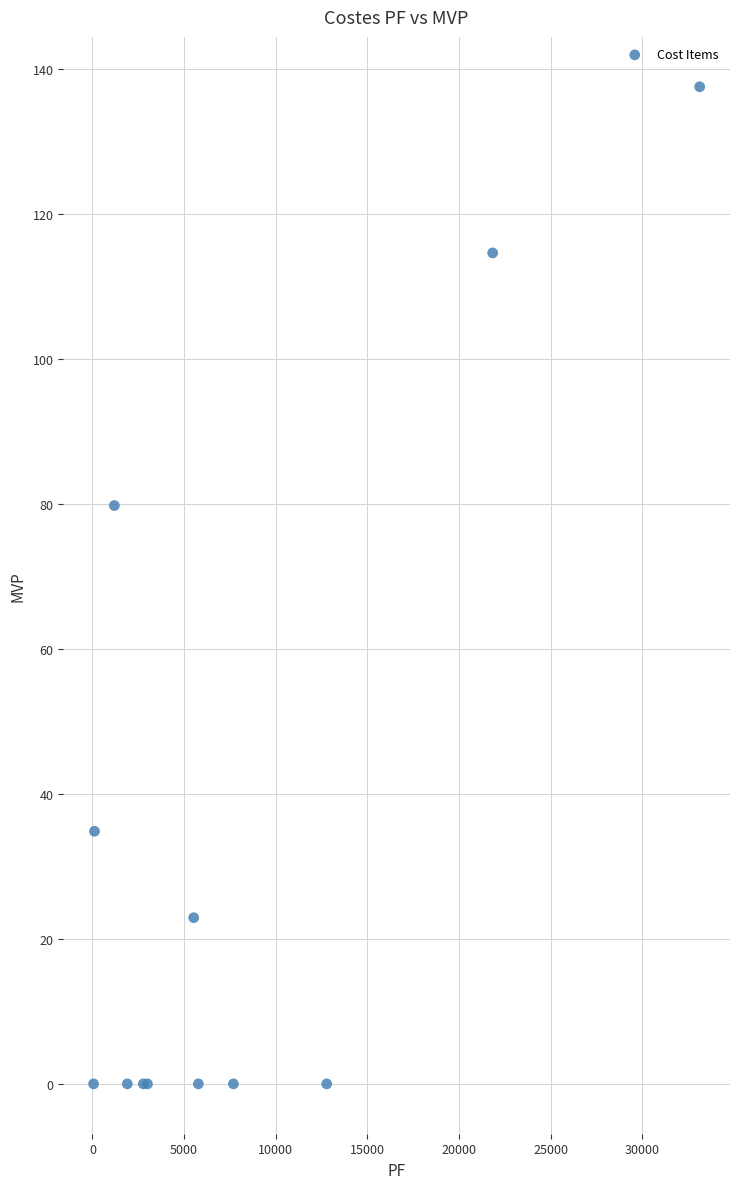

What Y value in the scatter plot is closest to 68?

79.8